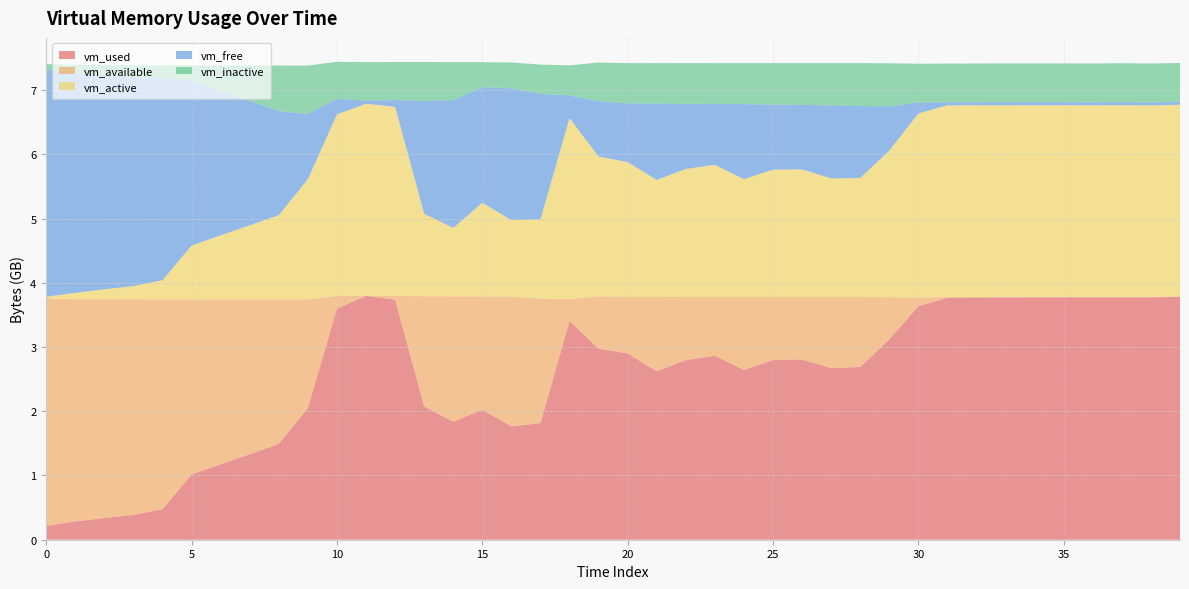

Reading left to right, transcribe all the data shown in this chart.

vm_used: 0=216305664	1=285151232	2=338276352	3=385785856	4=476409856	5=1016197120	6=1175310336	7=1330962432	8=1491095552	9=2052169728	10=3597750272	11=3795628032	12=3737337856	13=2073296896	14=1838321664	15=2022203392	16=1764171776	17=1816199168	18=3404623872	19=2973196288	20=2899832832	21=2621255680	22=2796056576	23=2862669824	24=2642563072	25=2796638208	26=2806173696	27=2672046080	28=2690187264	29=3117072384	30=3635625984	31=3766878208	32=3769503744	33=3770195968	34=3772981248	35=3773538304	36=3773231104	37=3773464576	38=3772665856	39=3782619136
vm_available: 0=3538800640	1=3458187264	2=3404423168	3=3355820032	4=3264581632	5=2724696064	6=2565275648	7=2409598976	8=2249334784	9=1688383488	10=198602752	11=1224704	12=59305984	13=1717133312	14=1950711808	15=1765273600	16=2019397632	17=1938579456	18=340819968	19=817803264	20=879251456	21=1157210112	22=981970944	23=915394560	24=1135493120	25=981385216	26=971853824	27=1105940480	28=1087836160	29=658624512	30=135503872	31=9871360	32=8388608	33=9994240	34=7147520	35=6365184	36=6324224	37=6160384	38=6815744	39=1908736
vm_active: 0=26607616	1=99995648	2=155713536	3=206352384	4=299597824	5=838877184	6=998277120	7=1153466368	8=1312952320	9=1872977920	10=2824105984	11=2989973504	12=2942722048	13=1284124672	14=1065578496	15=1458110464	16=1191104512	17=1232355328	18=2817654784	19=2172452864	20=2099879936	21=1821908992	22=1993166848	23=2058051584	24=1834684416	25=1982967808	26=1986609152	27=1845796864	28=1853198336	29=2281959424	30=2864644096	31=2985852928	32=2984857600	33=2982084608	34=2983092224	35=2983358464	36=2983157760	37=2985627648	38=2981314560	39=2987229184
vm_free: 0=3542683648	1=3414978560	2=3340222464	3=3256832000	4=3146051584	5=2568998912	6=2250285056	7=1937285120	8=1618128896	9=1014738944	10=243412992	11=46579712	12=104595456	13=1756012544	14=1988153344	15=1801129984	16=2051538944	17=1953927168	18=352813056	19=861691904	20=912695296	21=1190158336	22=1014525952	23=947875840	24=1167974400	25=1013862400	26=1004331008	27=1138417664	28=1120309248	29=689336320	30=171339776	31=47185920	32=46874624	33=50479104	34=47816704	35=46874624	36=46608384	37=46358528	38=46759936	39=46809088
vm_inactive: 0=79994880	1=134025216	2=151949312	3=182452224	4=198410240	5=235147264	6=394276864	7=551436288	8=710066176	9=752279552	10=575934464	11=601800704	12=592117760	13=605462528	14=592695296	15=386822144	16=402759680	17=455462912	18=468234240	19=602882048	20=627073024	21=628457472	22=632197120	23=634351616	24=637730816	25=643633152	26=649453568	27=656363520	28=667127808	29=669130752	30=602497024	31=602316800	32=603217920	33=602066944	34=603611136	35=604135424	36=604315648	37=605908992	38=605638656	39=601952256